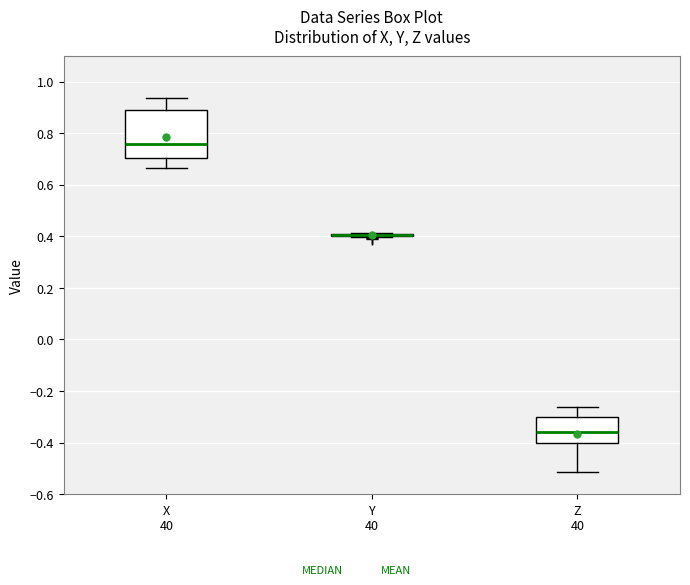

Comparing the boxes themselves (not the whiskers), which one is the tallest?

X 40